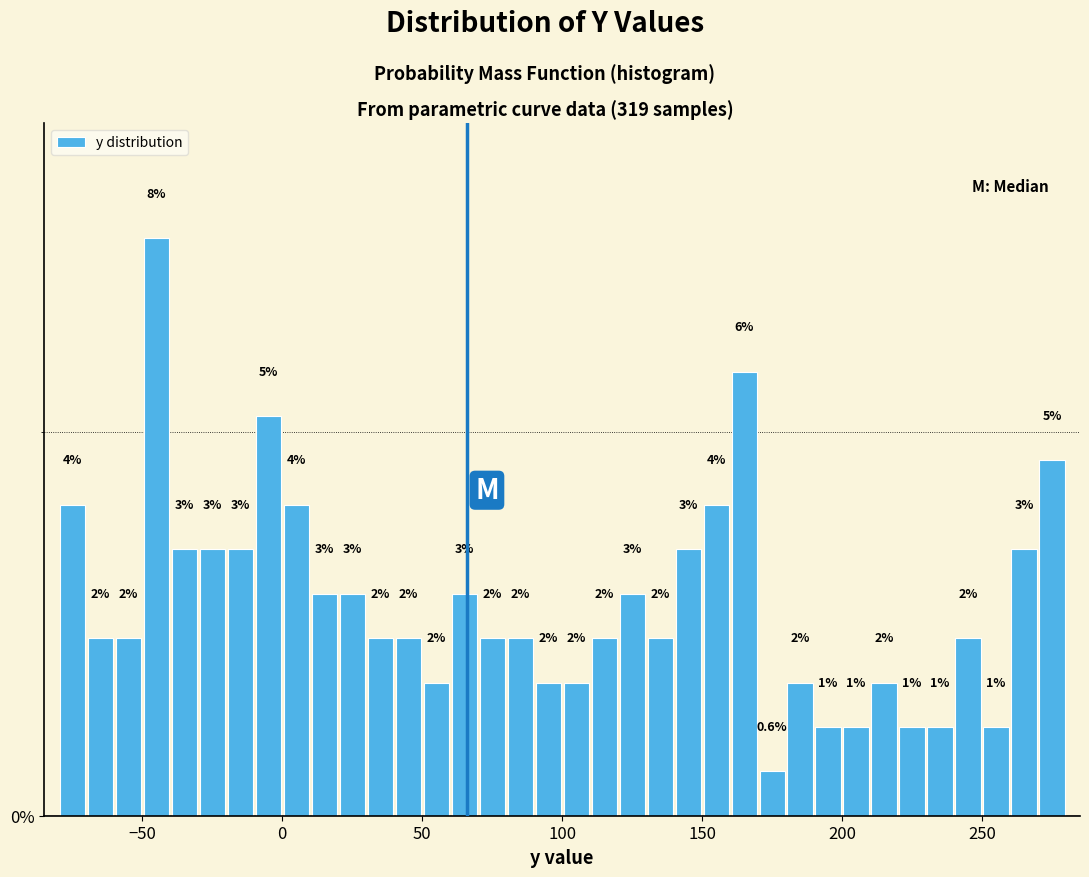

Around what value on the x-axis is the tallest bar? Give the approximate position of its centre, as read against the axis.

-45